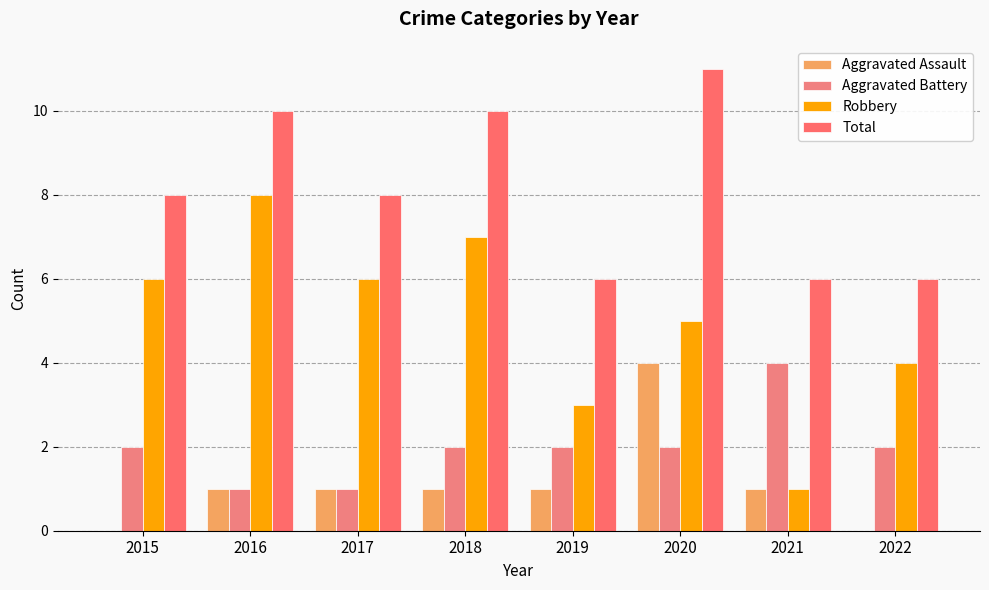

Are the bars horizontal?

No